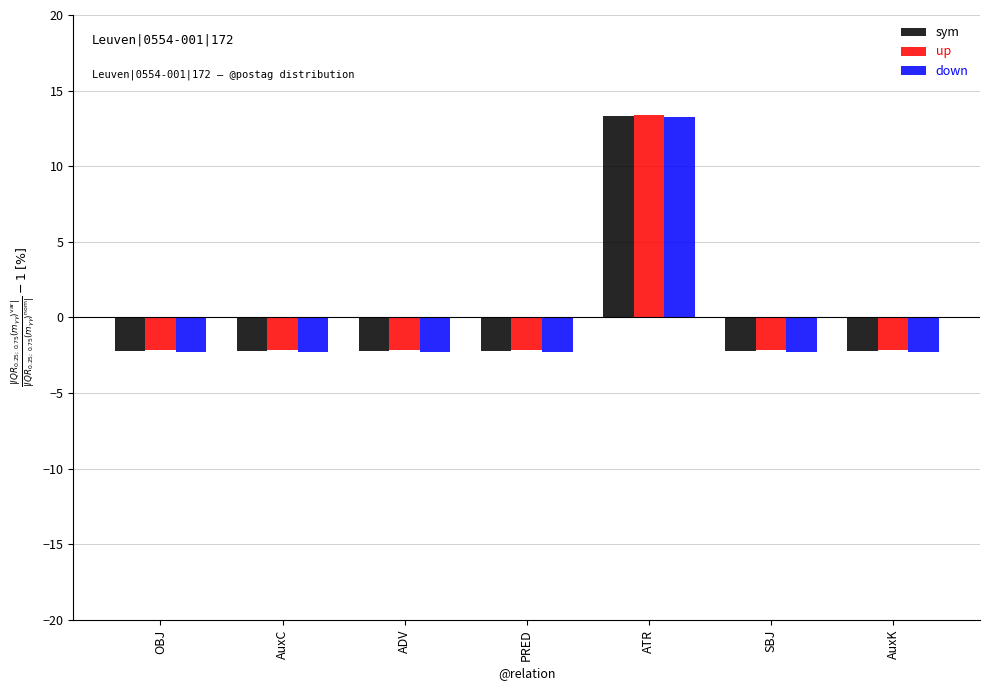

True or false: down has a value of -2.3 at ADV.

True